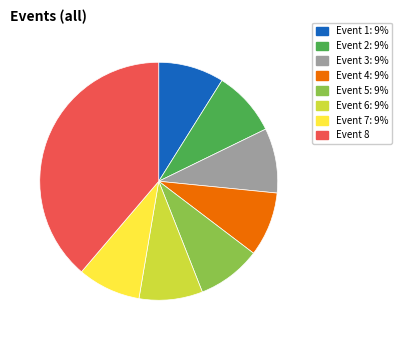

What is the largest slice in the pie chart?

Event 8